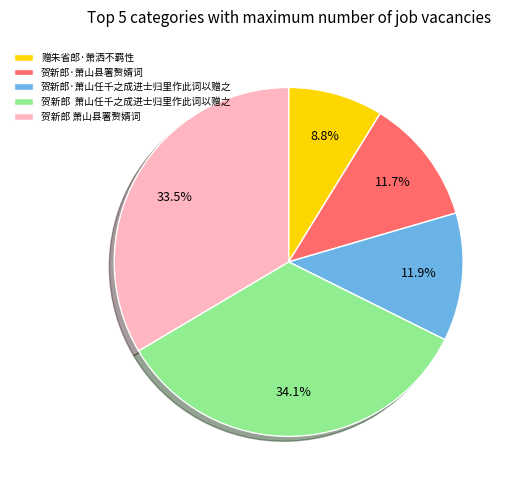

Does 贺新郎·萧山任千之成进士归里作此词以赠之 represent more than half of the total?

No